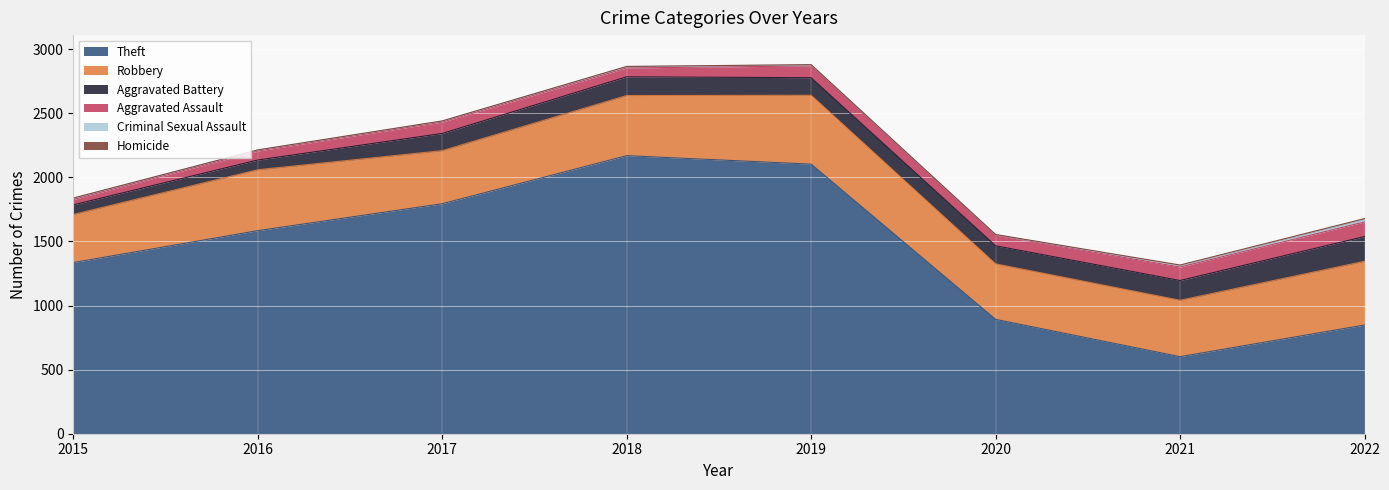

True or false: Aggravated Battery has a value of 137 at 2019.

True